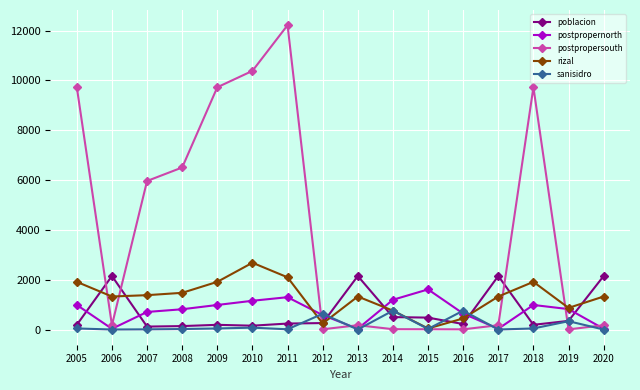

Which series has the largest range (max minus min)?

postpropersouth